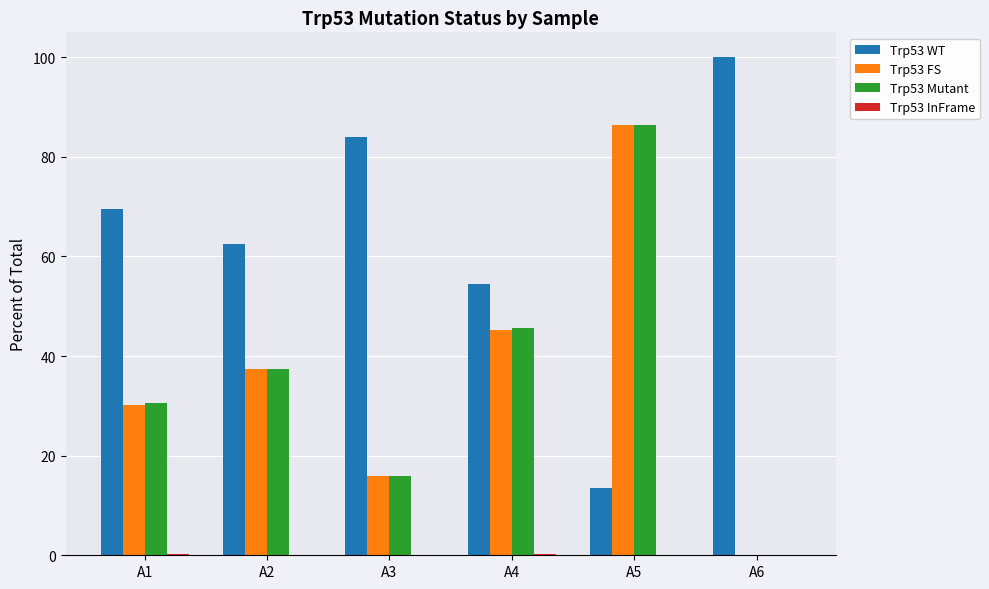

What is the average value of the Trp53 Mutant series?

36.0